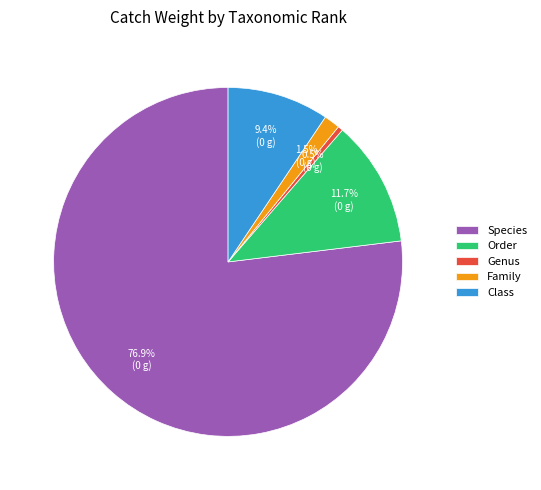

To the nearest percent, what is the difference between the largest and smallest slice percentages?

76%